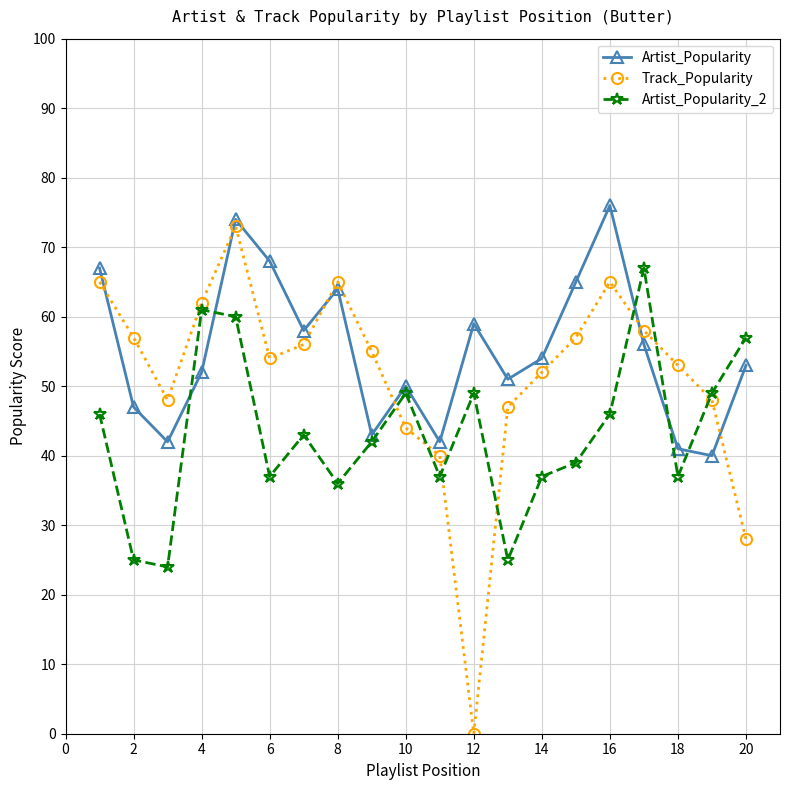

What is the difference between the maximum and second lowest values in the Artist_Popularity series?

35